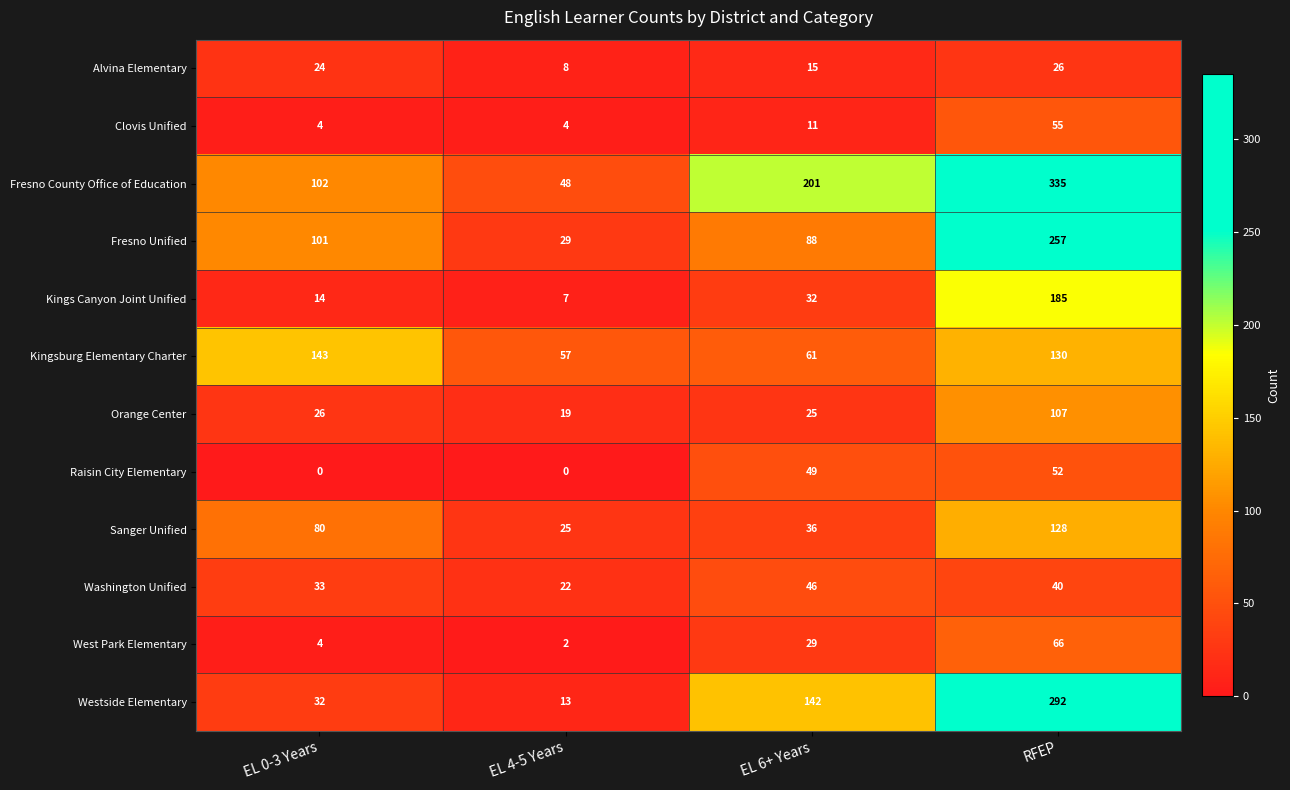

How many values in Raisin City Elementary are above zero?

2